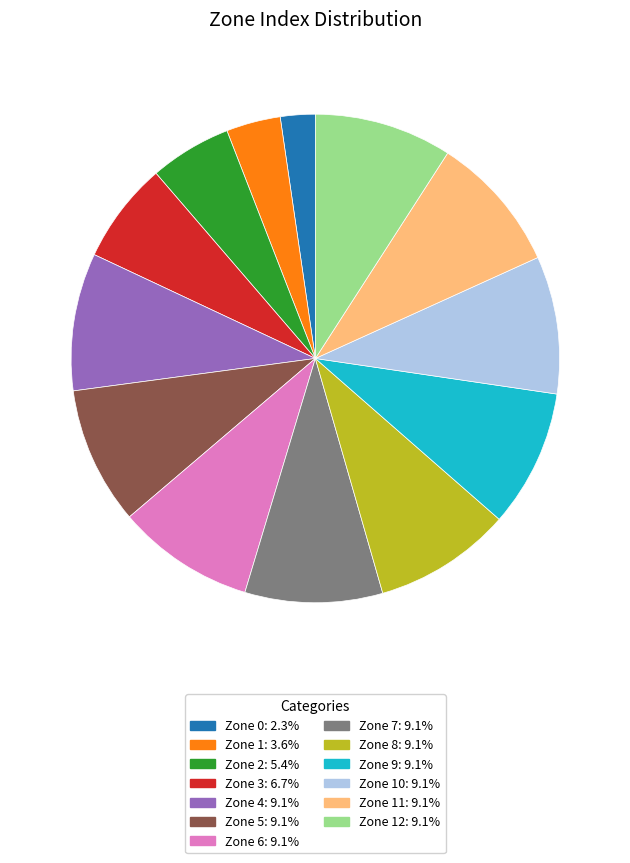

Is there a majority slice in this chart?

No